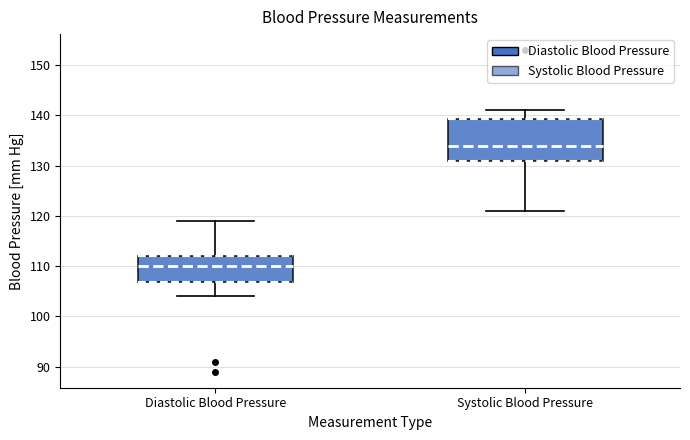

Reading left to right, read every box against the y-axis: the position of its median line, the range the box covers, and the ends of its whiskers. The values are not printed on the chart, so give them approximately, as read against the axis.

Diastolic Blood Pressure: median 110, box 107 to 112, whiskers 104 to 119
Systolic Blood Pressure: median 134, box 131 to 139, whiskers 121 to 141